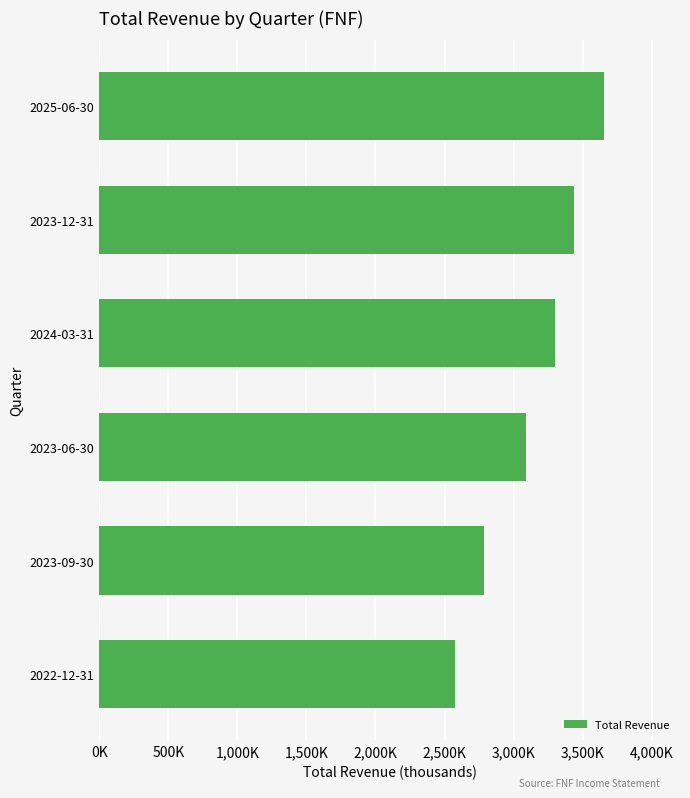

Are the bars horizontal?

Yes